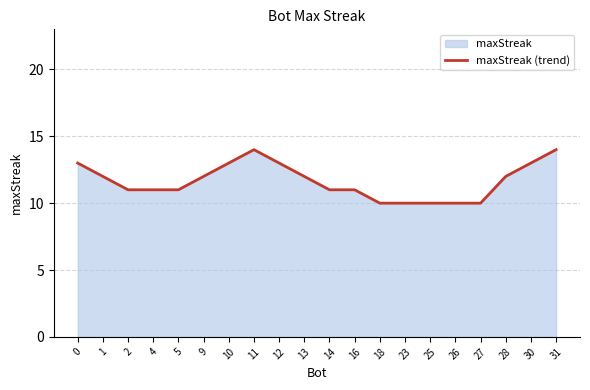

What is the minimum value shown in the chart?

10